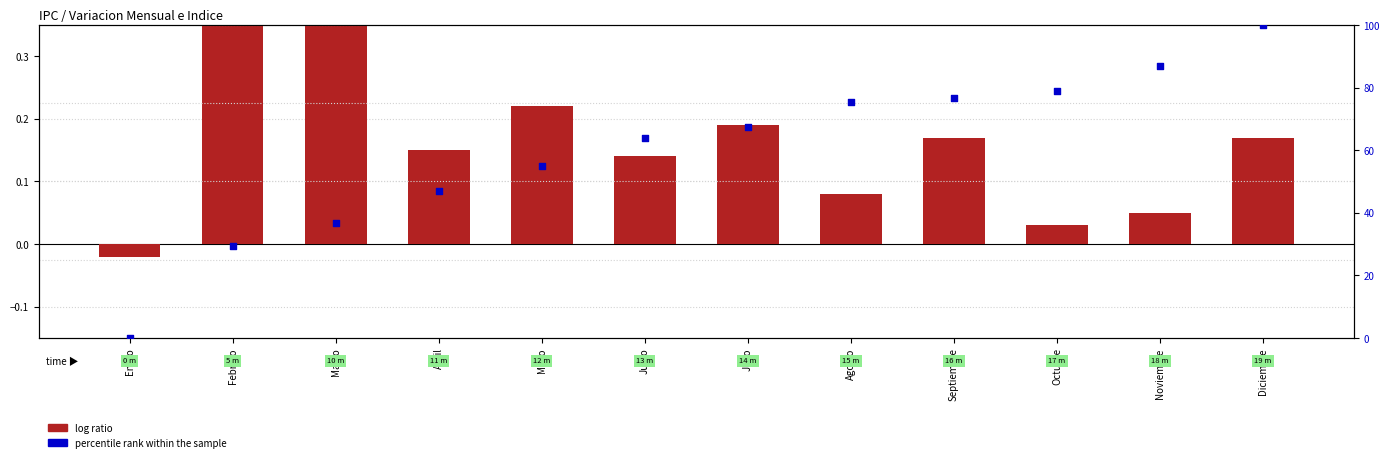

Which series contains the highest Y value?

percentile rank within the sample